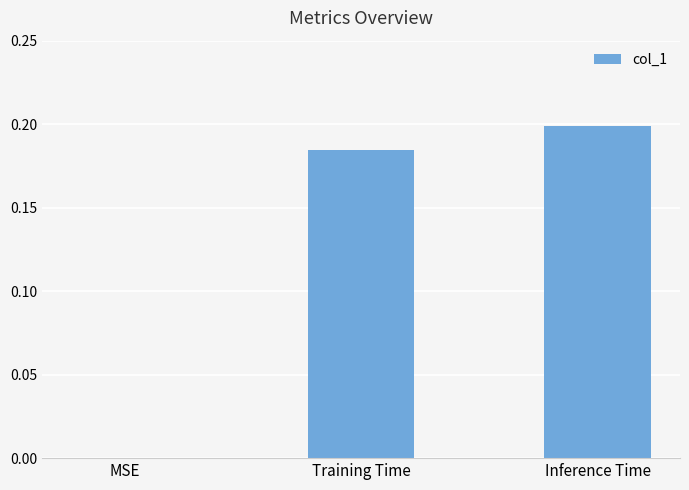

At which category does the chart reach its peak across all series?

Inference Time